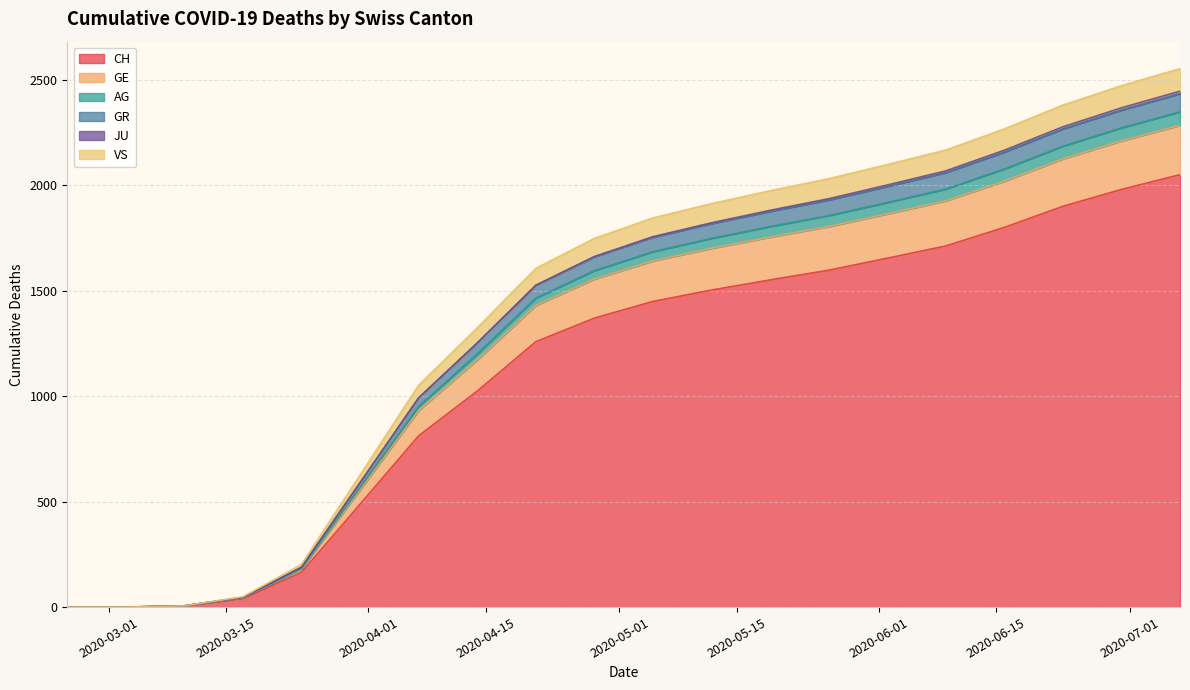

How many values in the GR series exceed 1753?

9